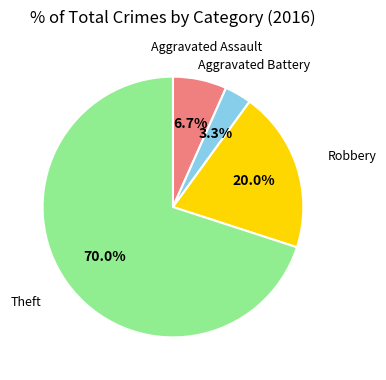

How many segments does this pie chart have?

4